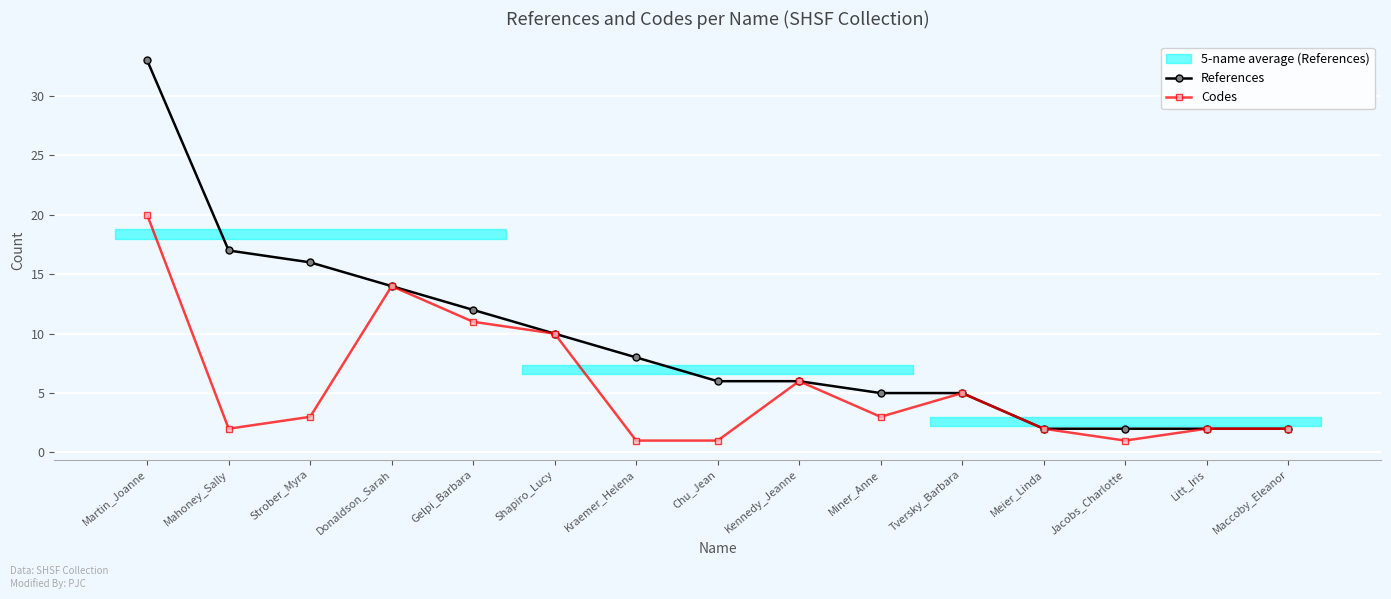

At which category does Codes reach its first local valley?

Mahoney_Sally